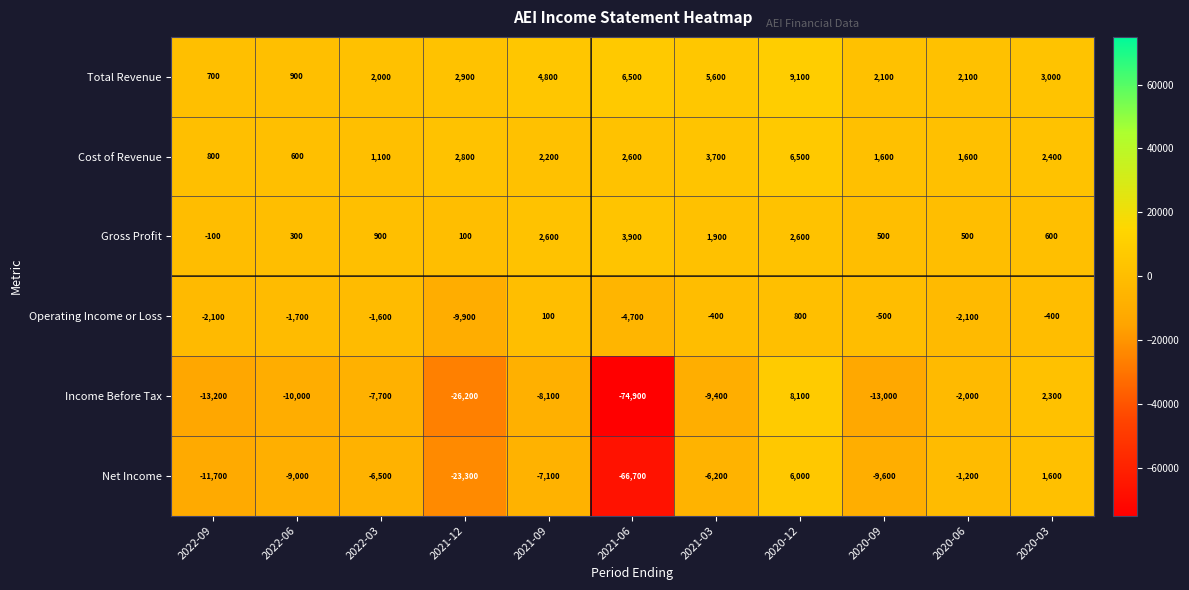

Rank the series by their maximum value, from highest to lowest.

Total Revenue, Income Before Tax, Cost of Revenue, Net Income, Gross Profit, Operating Income or Loss